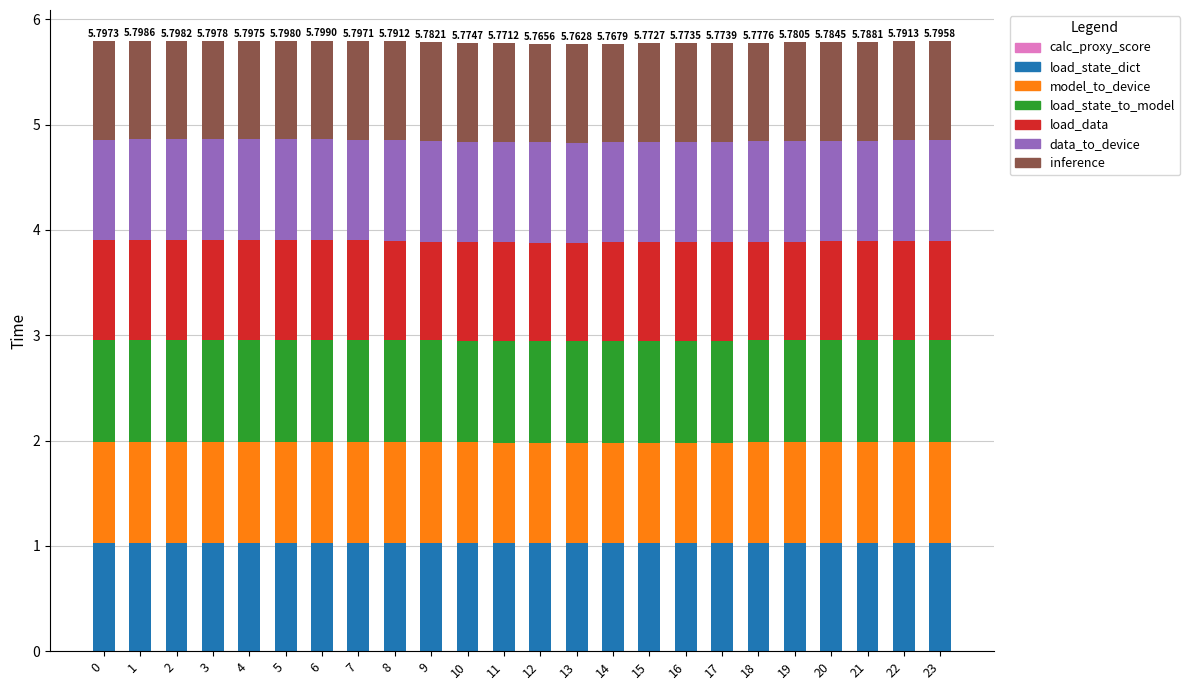

How many bars are there in total?

24